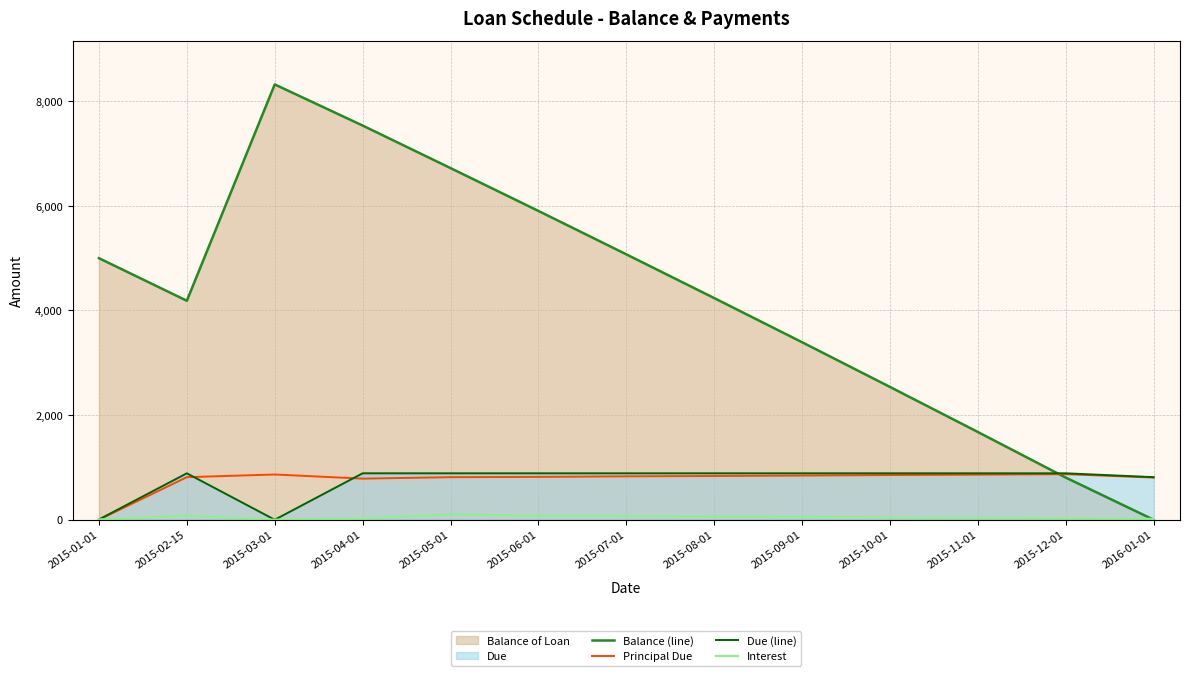

Is the value of Interest at 2015-03-01 greater than the value of Due (line) at 2015-05-01?

No